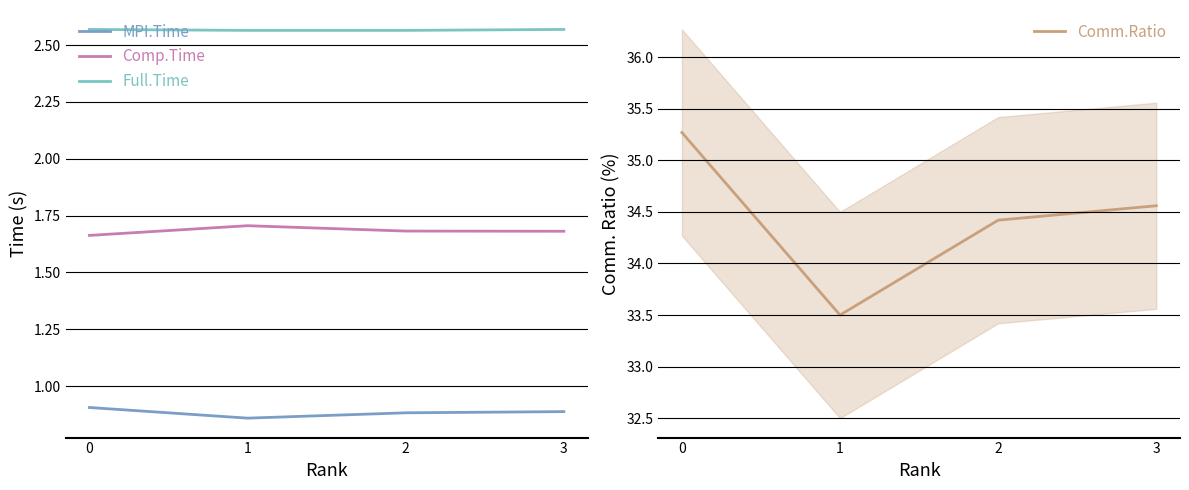

At 3, list the series in order from smallest to largest.

MPI.Time, Comp.Time, Full.Time, Comm.Ratio